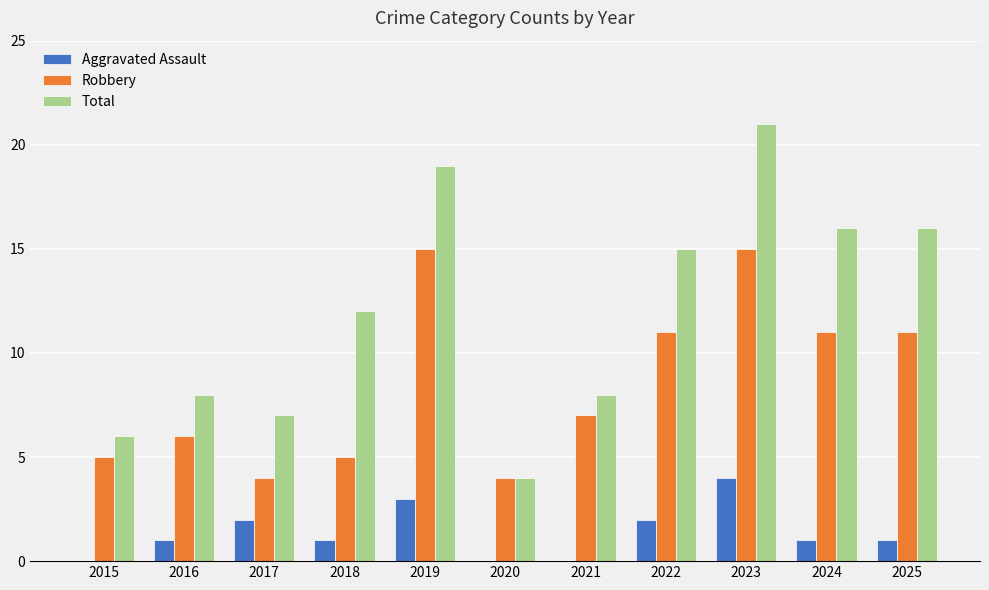

Reading right to left, list all the values displayed in this chart.

Aggravated Assault: 1	1	4	2	0	0	3	1	2	1	0
Robbery: 11	11	15	11	7	4	15	5	4	6	5
Total: 16	16	21	15	8	4	19	12	7	8	6